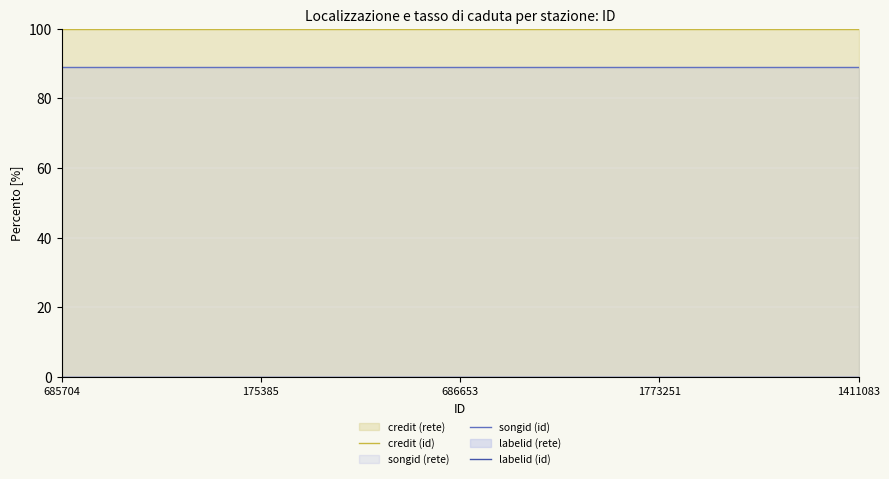

True or false: songid (id) and labelid (id) intersect in this chart.

False